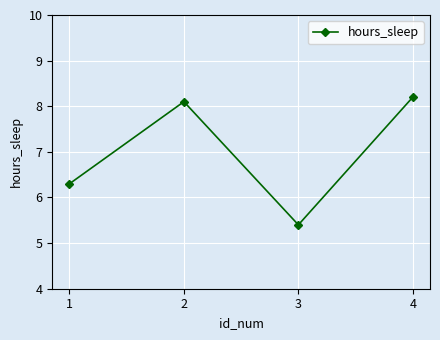

How many interior local valleys (lower than both neighbors) does the data have?

1